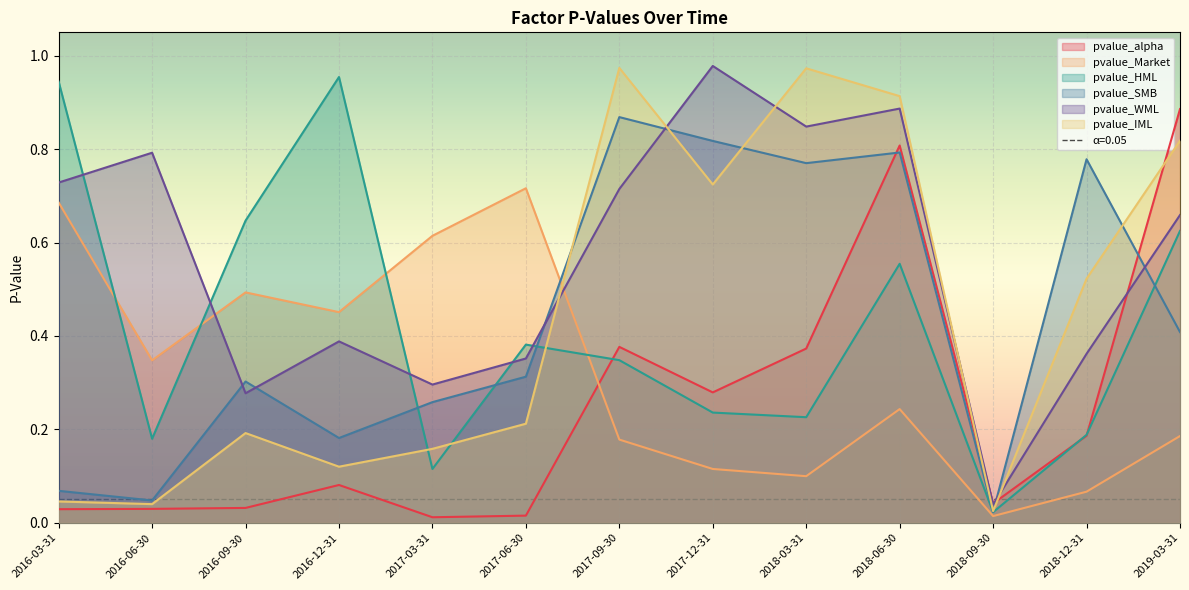

Reading right to left, extract all data points from this chart.

pvalue_alpha: 2019-03-31=0.9	2018-12-31=0.2	2018-09-30=0.0	2018-06-30=0.8	2018-03-31=0.4	2017-12-31=0.3	2017-09-30=0.4	2017-06-30=0.0	2017-03-31=0.0	2016-12-31=0.1	2016-09-30=0.0	2016-06-30=0.0	2016-03-31=0.0
pvalue_Market: 2019-03-31=0.2	2018-12-31=0.1	2018-09-30=0.0	2018-06-30=0.2	2018-03-31=0.1	2017-12-31=0.1	2017-09-30=0.2	2017-06-30=0.7	2017-03-31=0.6	2016-12-31=0.5	2016-09-30=0.5	2016-06-30=0.3	2016-03-31=0.7
pvalue_HML: 2019-03-31=0.6	2018-12-31=0.2	2018-09-30=0.0	2018-06-30=0.6	2018-03-31=0.2	2017-12-31=0.2	2017-09-30=0.3	2017-06-30=0.4	2017-03-31=0.1	2016-12-31=1.0	2016-09-30=0.6	2016-06-30=0.2	2016-03-31=0.9
pvalue_SMB: 2019-03-31=0.4	2018-12-31=0.8	2018-09-30=0.0	2018-06-30=0.8	2018-03-31=0.8	2017-12-31=0.8	2017-09-30=0.9	2017-06-30=0.3	2017-03-31=0.3	2016-12-31=0.2	2016-09-30=0.3	2016-06-30=0.0	2016-03-31=0.1
pvalue_WML: 2019-03-31=0.7	2018-12-31=0.4	2018-09-30=0.0	2018-06-30=0.9	2018-03-31=0.8	2017-12-31=1.0	2017-09-30=0.7	2017-06-30=0.4	2017-03-31=0.3	2016-12-31=0.4	2016-09-30=0.3	2016-06-30=0.8	2016-03-31=0.7
pvalue_IML: 2019-03-31=0.8	2018-12-31=0.5	2018-09-30=0.0	2018-06-30=0.9	2018-03-31=1.0	2017-12-31=0.7	2017-09-30=1.0	2017-06-30=0.2	2017-03-31=0.2	2016-12-31=0.1	2016-09-30=0.2	2016-06-30=0.0	2016-03-31=0.0